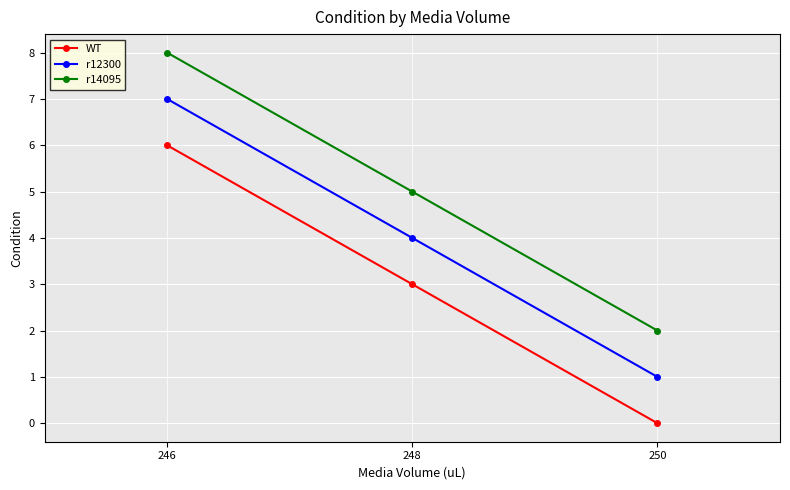

What is the difference between the r12300 values at 248 and 250?

3